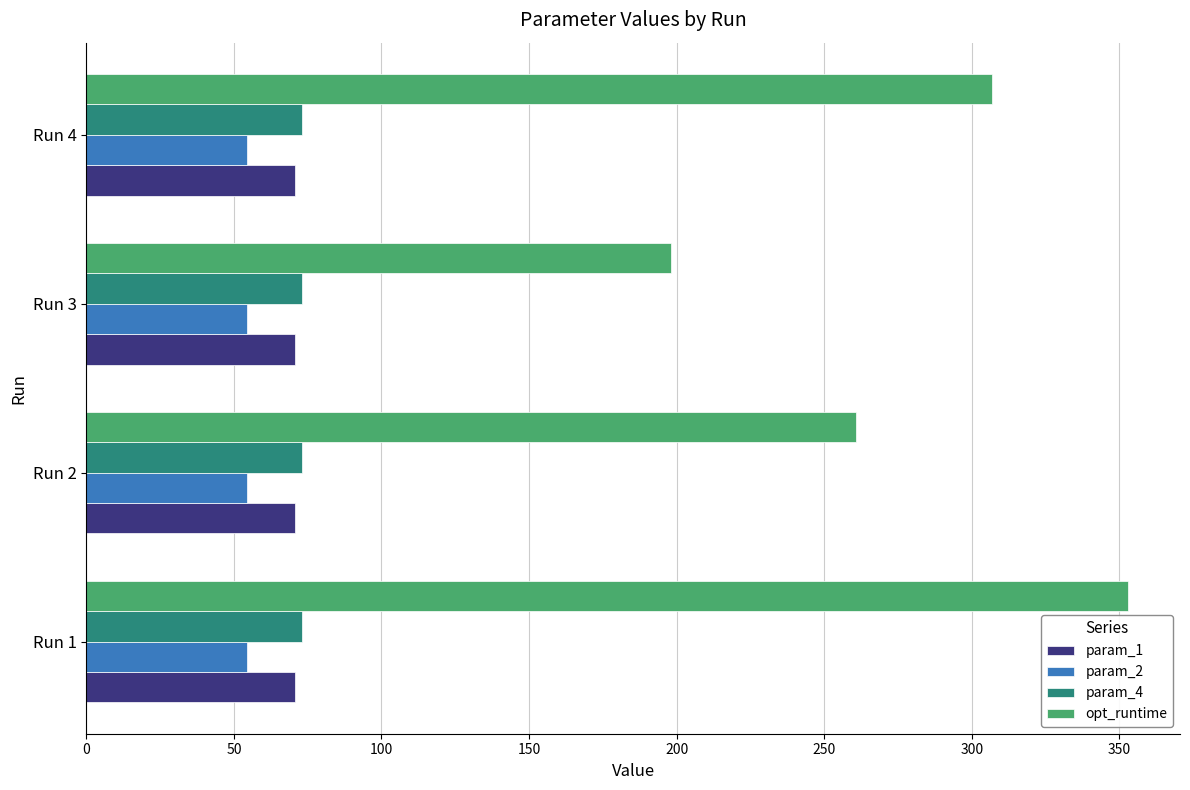

Count the param_4 values in the range 72 to 73.

4